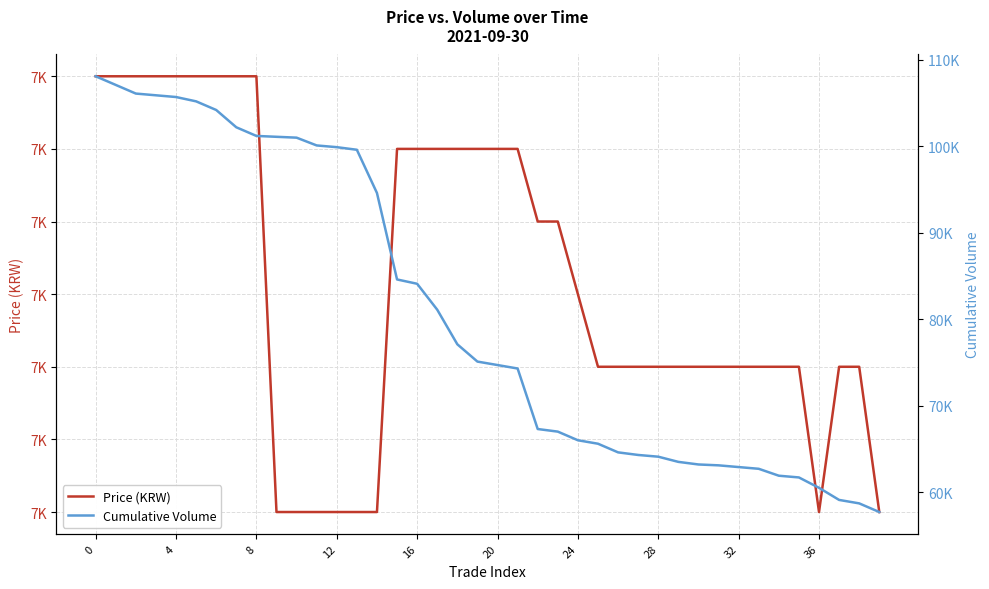

How many data points does each series have?

40